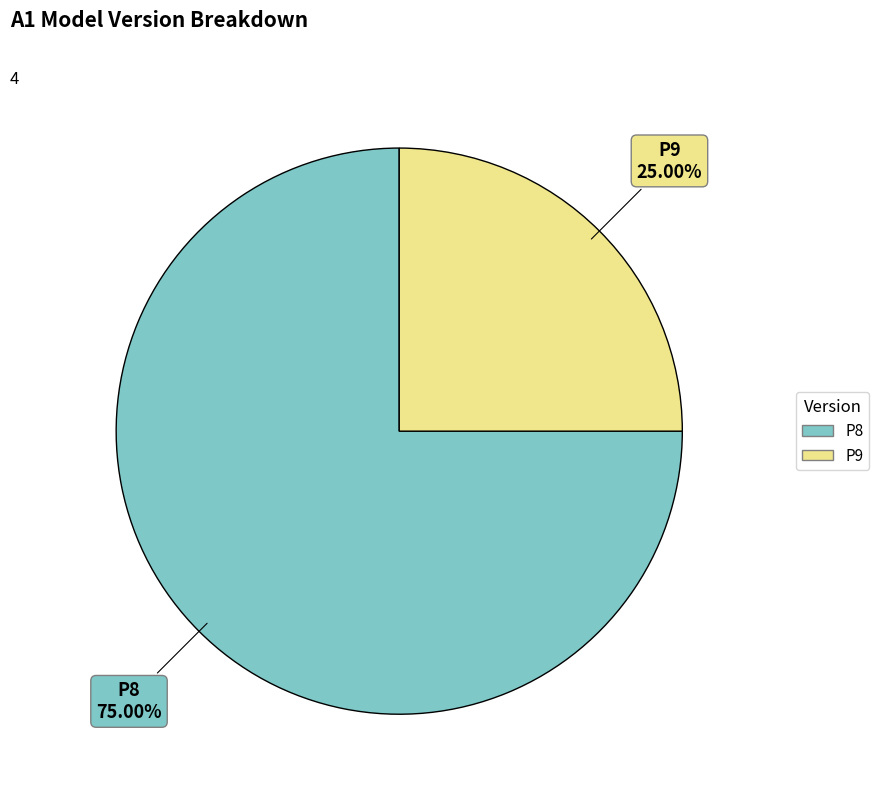

To the nearest percent, what portion does P8 represent?

75%